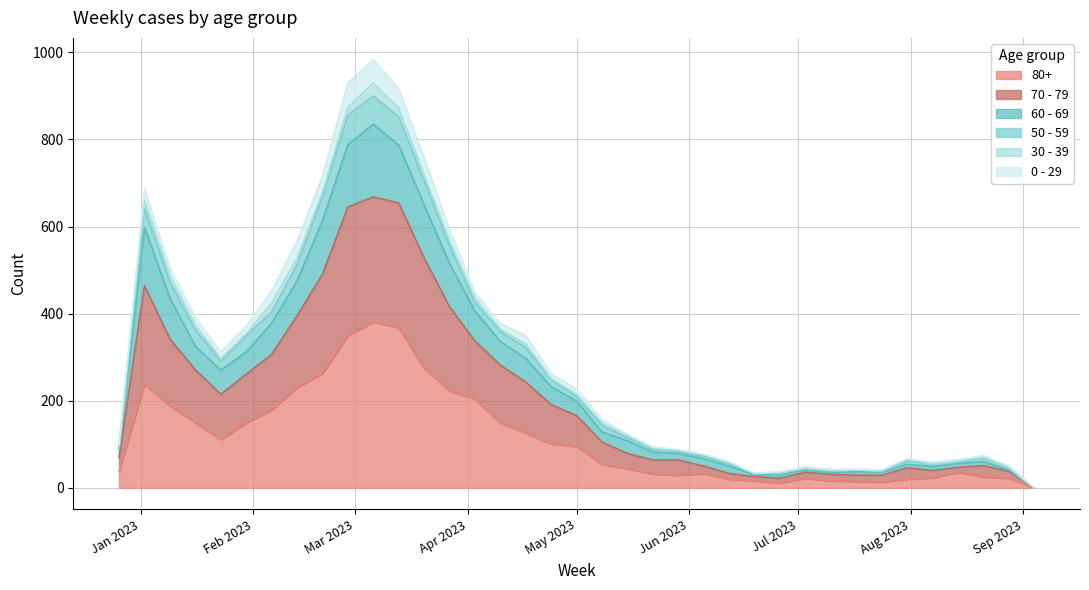

Does the chart display data point markers on the line(s)?

No